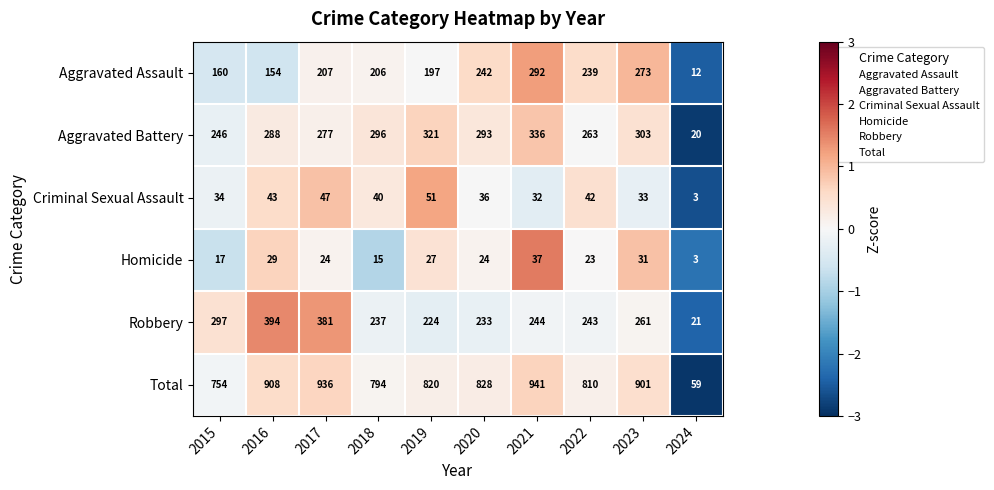

At which label is Criminal Sexual Assault closest to 27?

2021